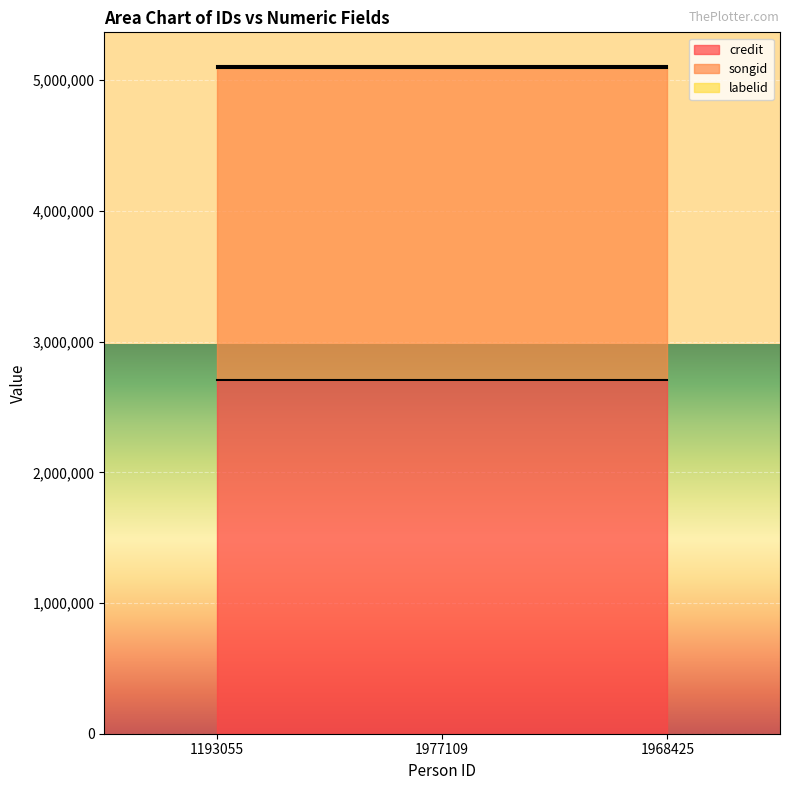

Reading left to right, extract all data points from this chart.

credit: 1193055=2708360	1977109=2708360	1968425=2708360
songid: 1193055=2386956	1977109=2386956	1968425=2386956
labelid: 1193055=15061	1977109=15061	1968425=15061